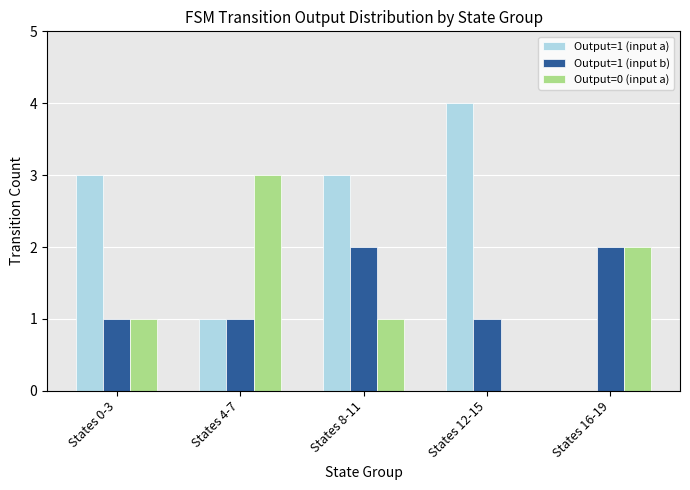

Between States 12-15 and States 16-19, which series saw the biggest shift?

Output=1 (input a)